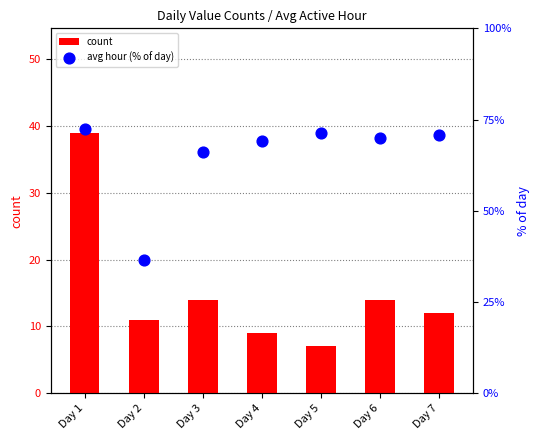

Is the value of avg hour (% of day) at Day 3 greater than the value of count at Day 6?

Yes